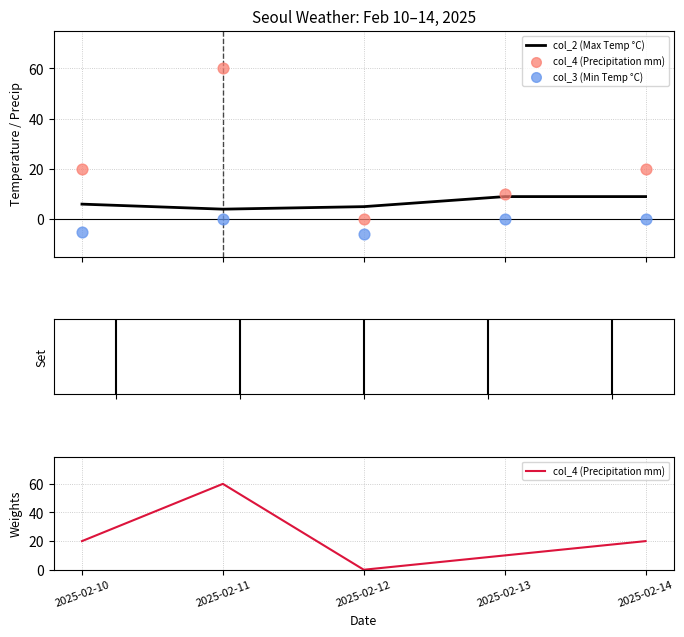

Which series has the largest total across all categories?

col_4 (Precipitation mm)